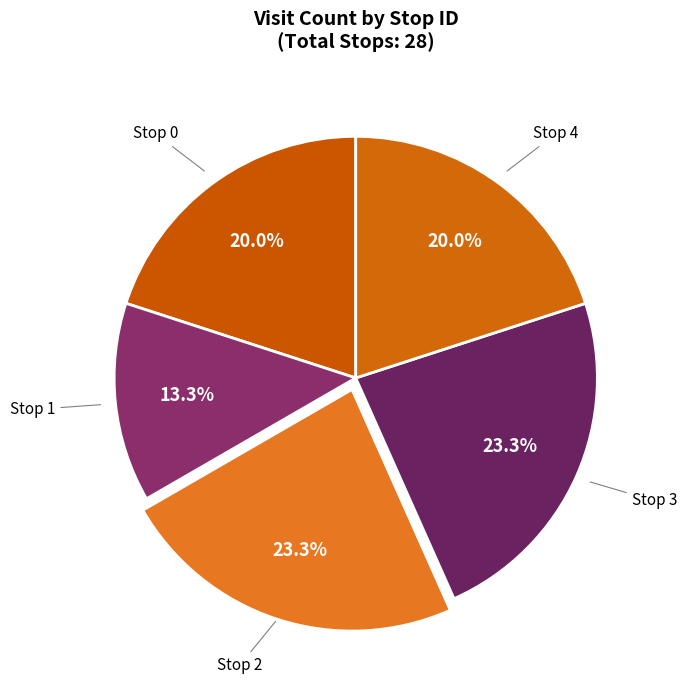

How many segments does this pie chart have?

5